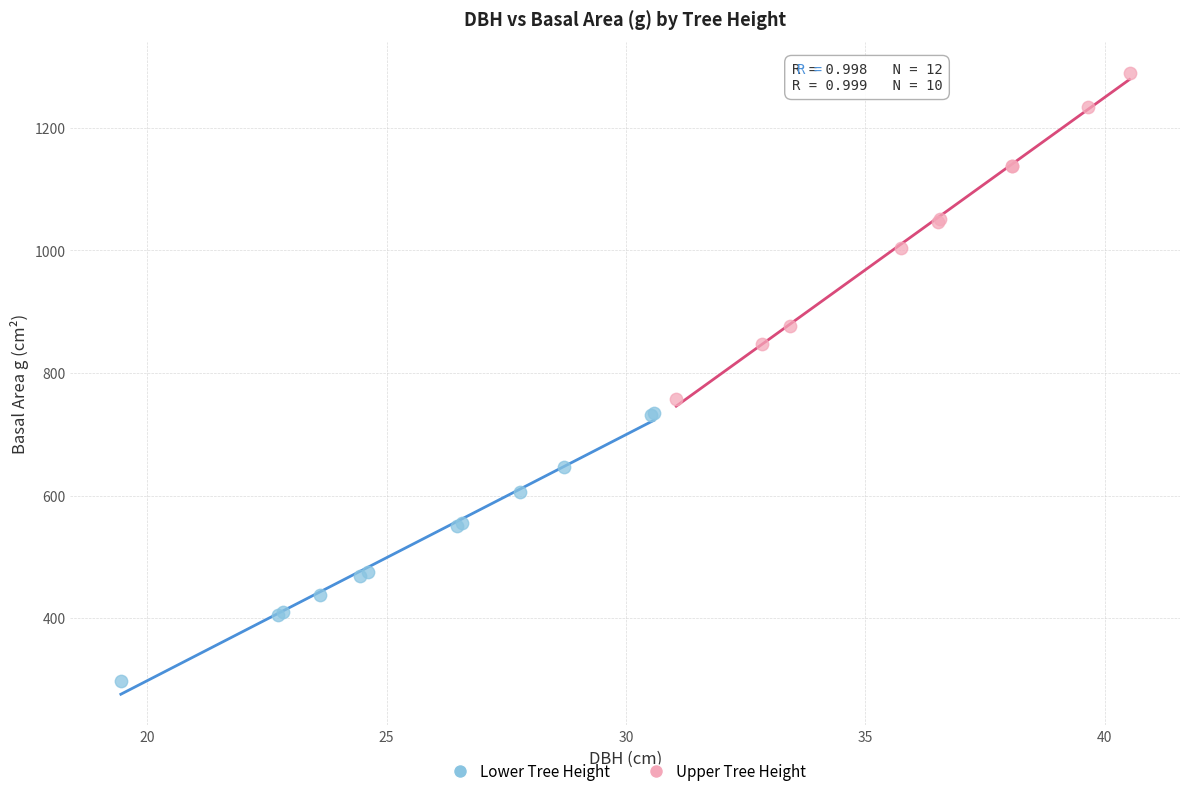

What are all the series names shown in the legend?

Lower Tree Height, Upper Tree Height